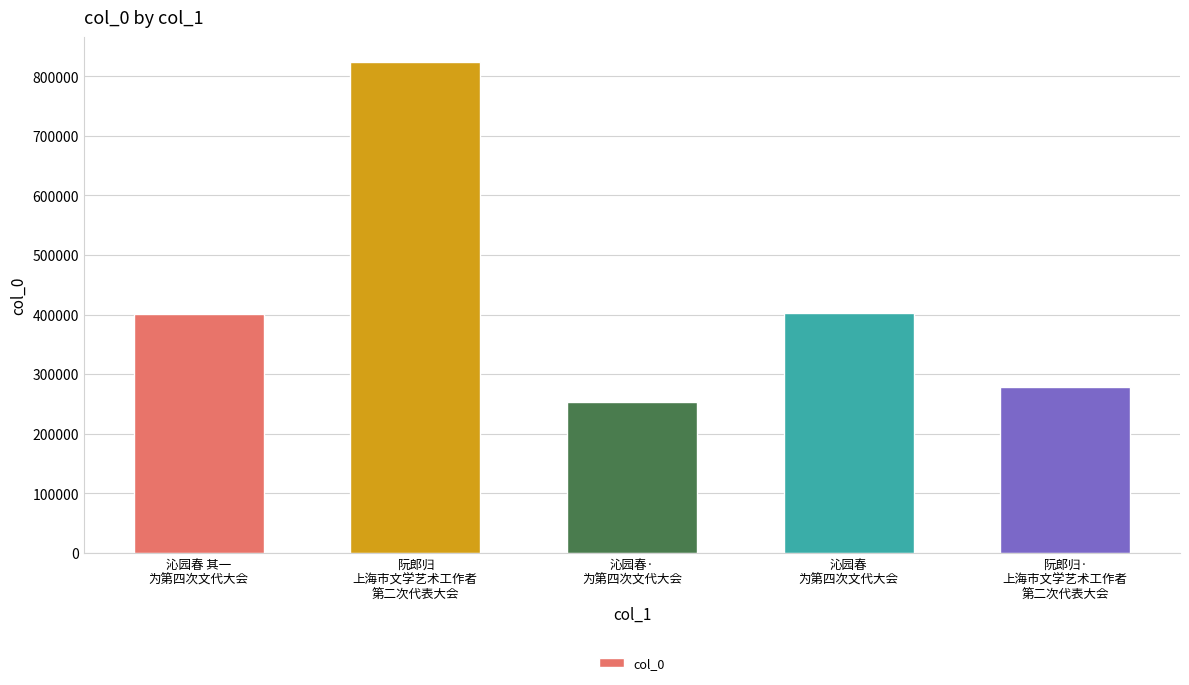

How many data points does each series have?

5